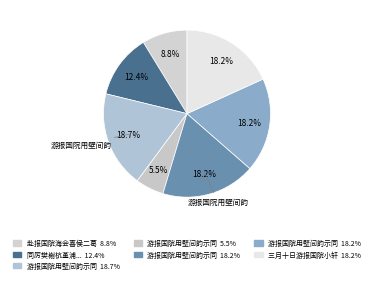

Count the number of slices in the pie.

7